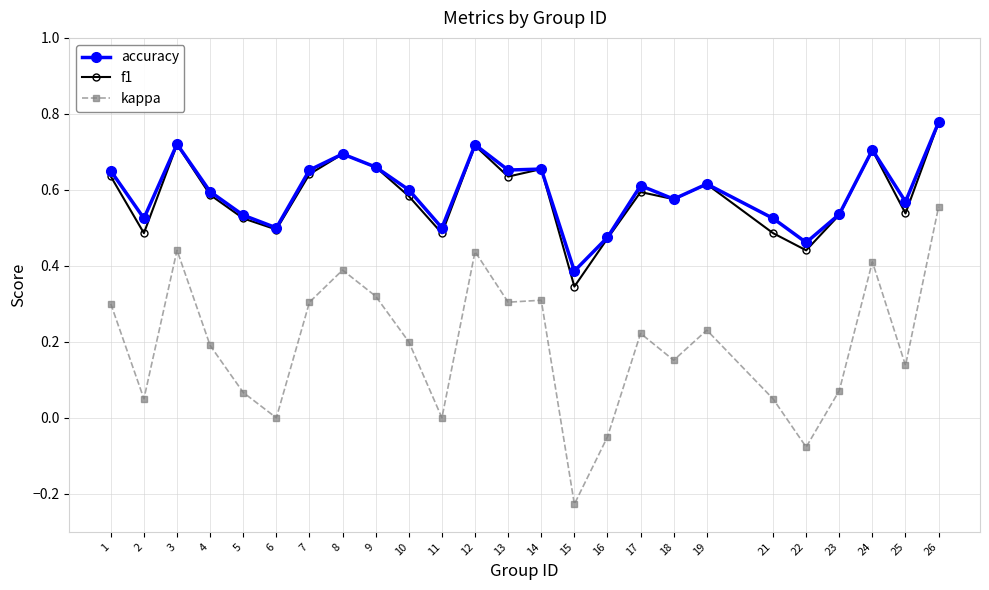

The value of kappa at 26 is 0.7. True or false?

False